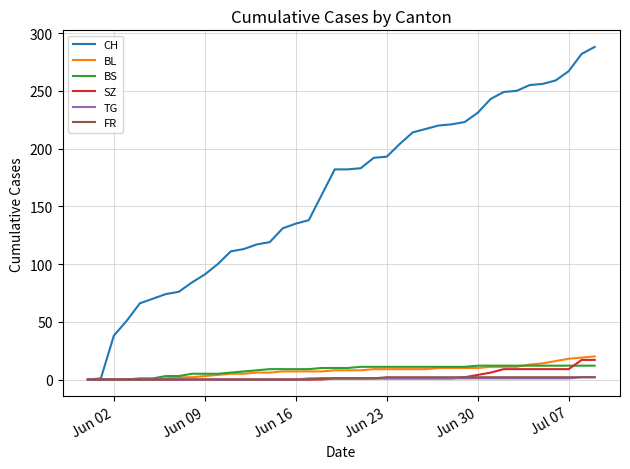

Which series has the largest range (max minus min)?

CH